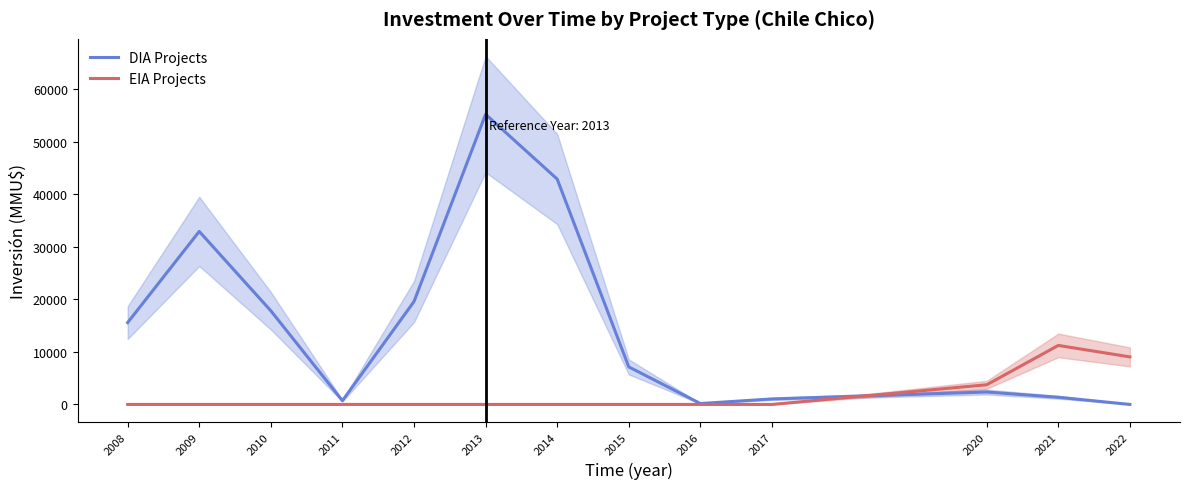

Which series changed the most between 2014 and 2022?

DIA Projects